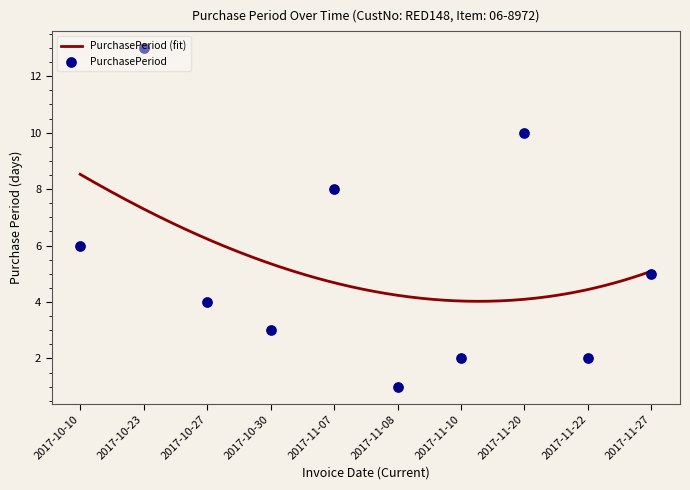

What is the change in value from 2017-10-27 to 2017-10-30?

-1